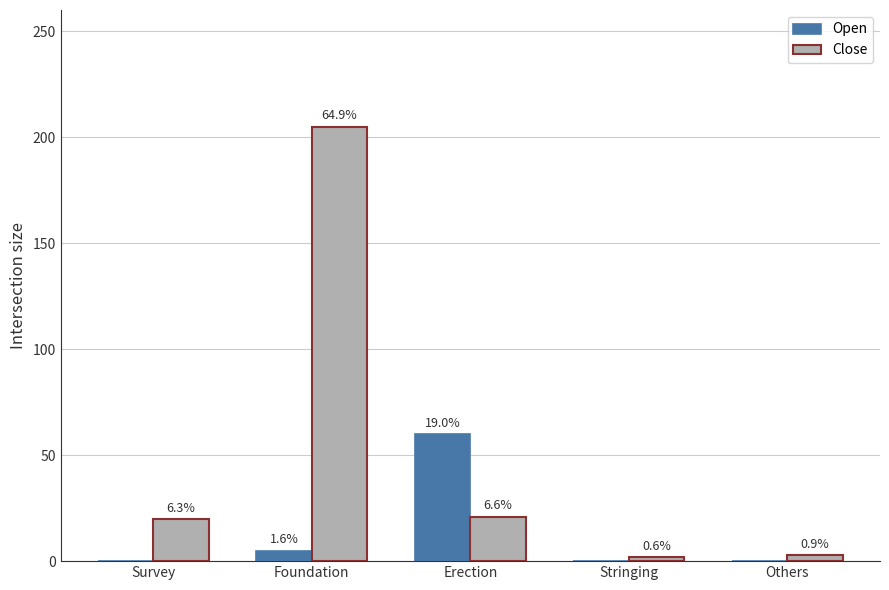

What position from the right is Foundation?

4